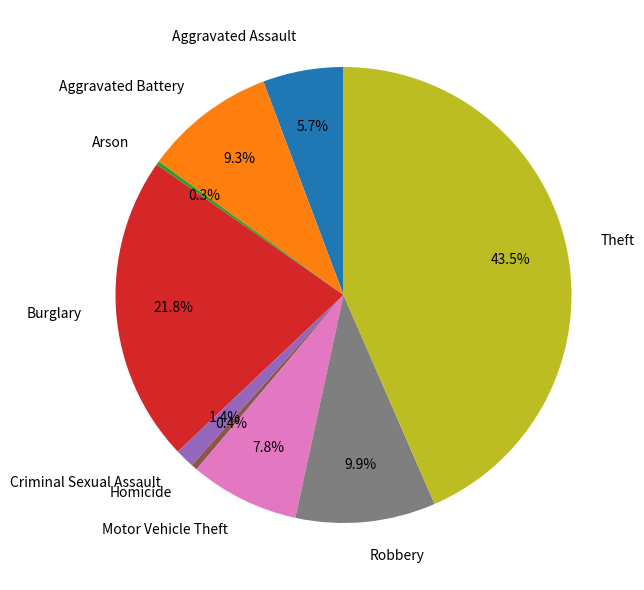

Is there a majority slice in this chart?

No